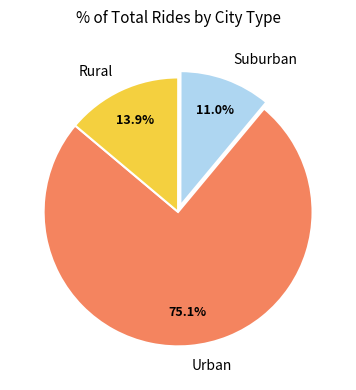

What percentage do Suburban and Rural together represent?

24.9%